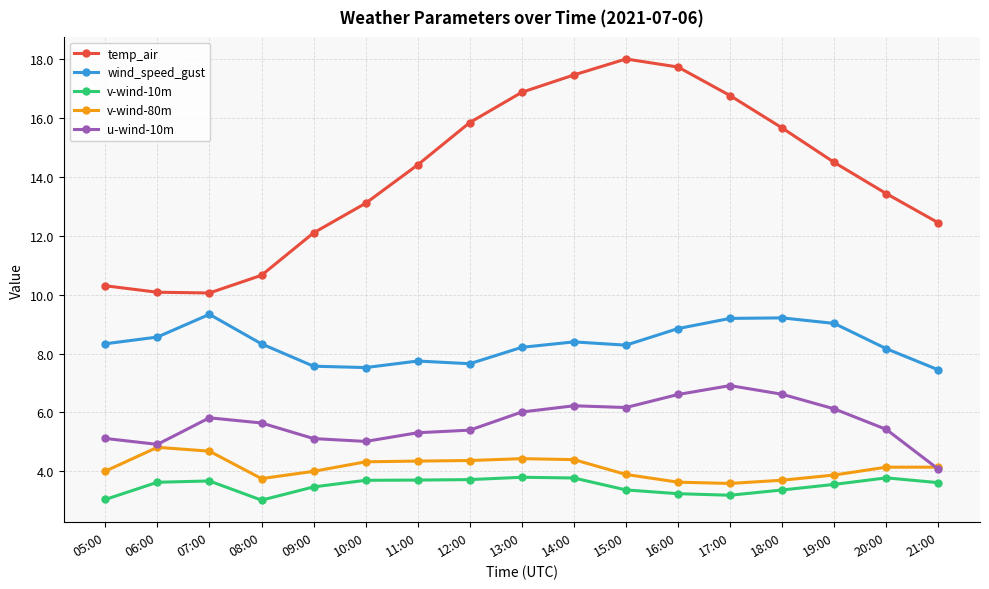

What is the label of the 5th point from the right?

17:00